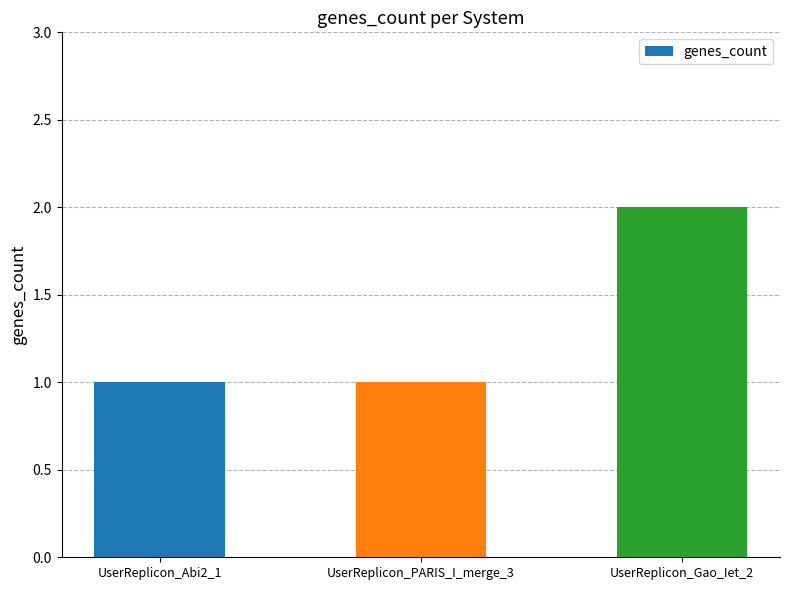

What is the label of the 2nd bar from the right?

UserReplicon_PARIS_I_merge_3